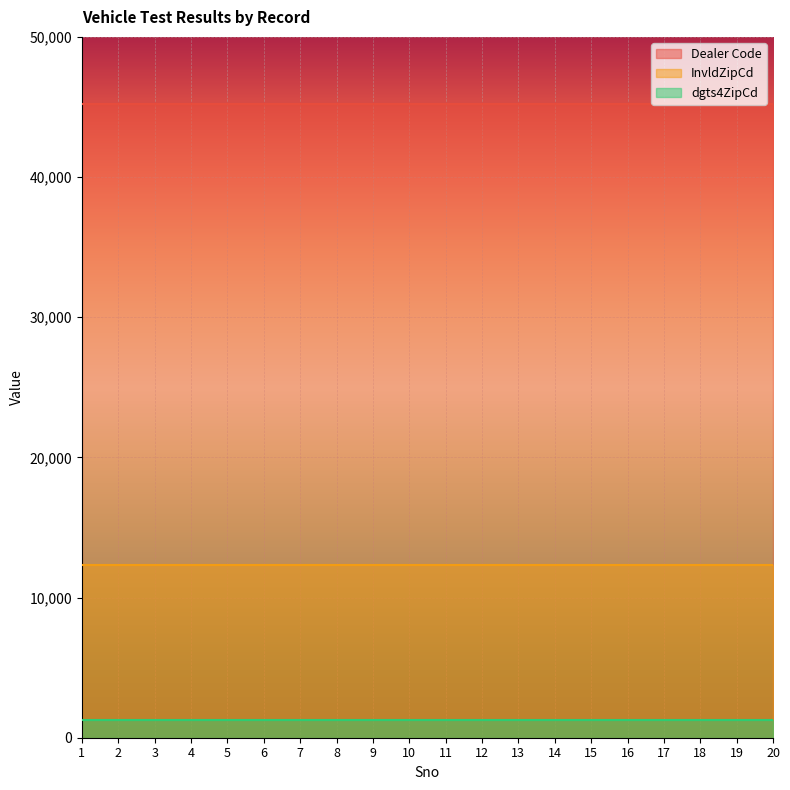

List the labels in order of dgts4ZipCd value, smallest first.

1, 2, 3, 4, 5, 6, 7, 8, 9, 10, 11, 12, 13, 14, 15, 16, 17, 18, 19, 20